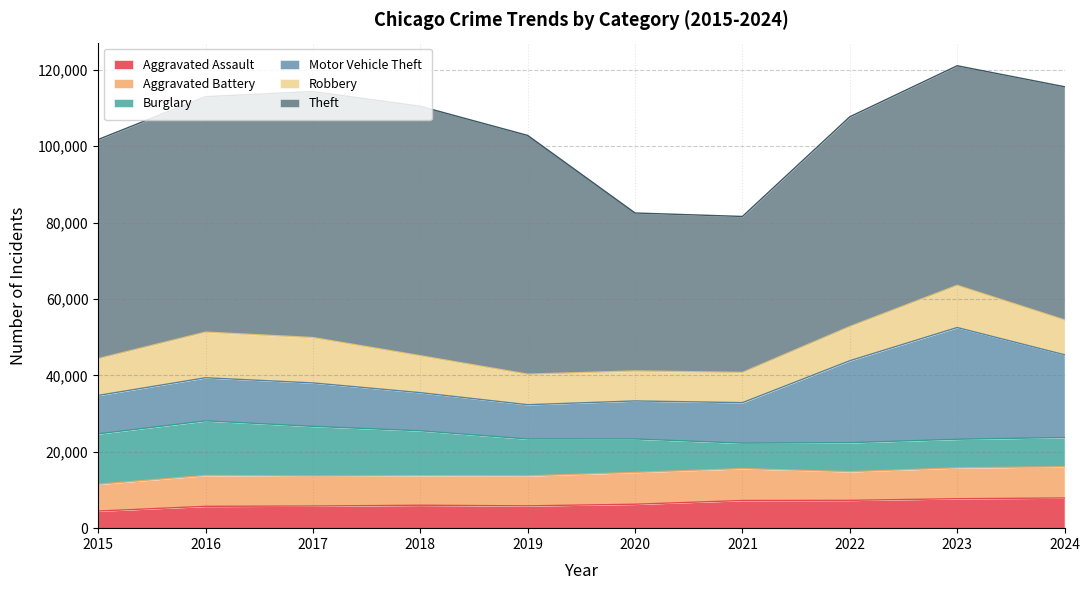

True or false: Aggravated Battery and Aggravated Assault intersect in this chart.

False